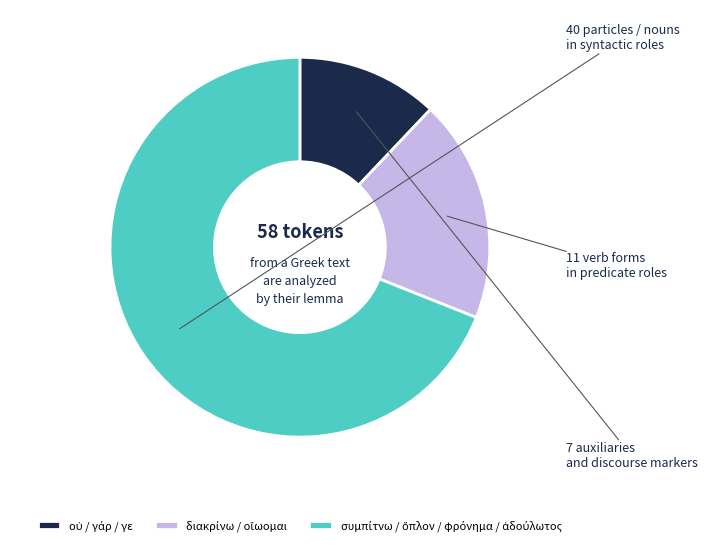

Does any single category account for the majority?

Yes